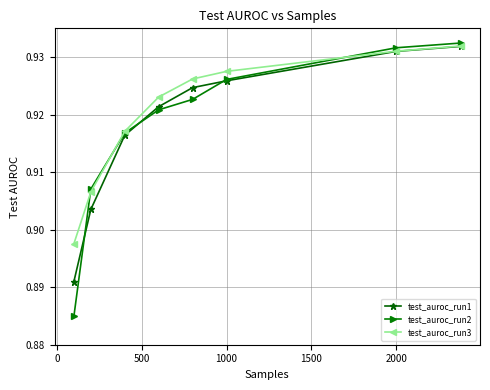

True or false: test_auroc_run2 has more than 2 interior local peaks.

False